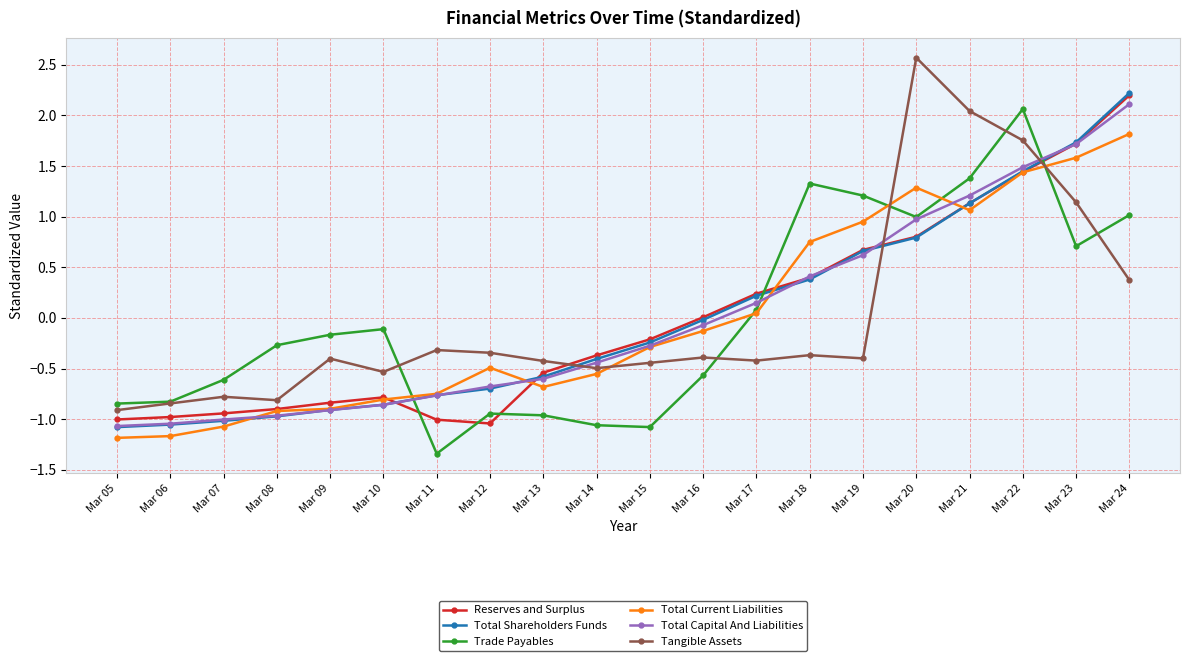

Is the value of Total Current Liabilities at Mar 22 greater than the value of Reserves and Surplus at Mar 20?

Yes